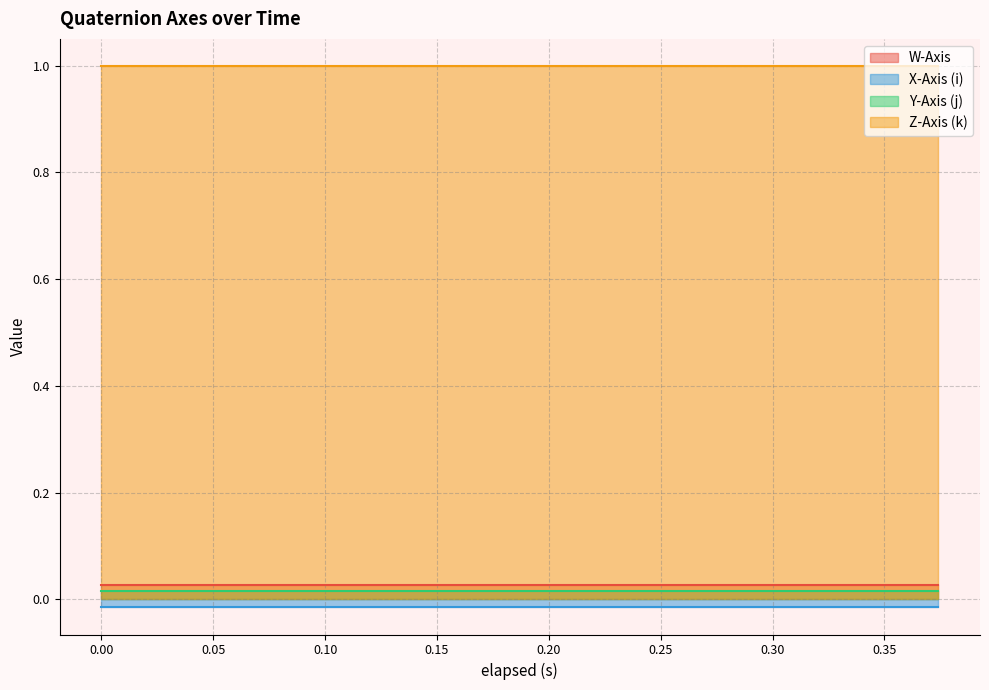

What is the sum of all Y-Axis (j) values?

0.3